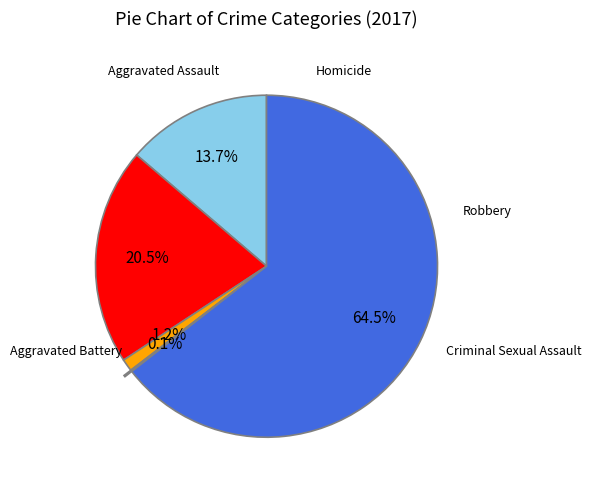

Does any single category account for the majority?

Yes